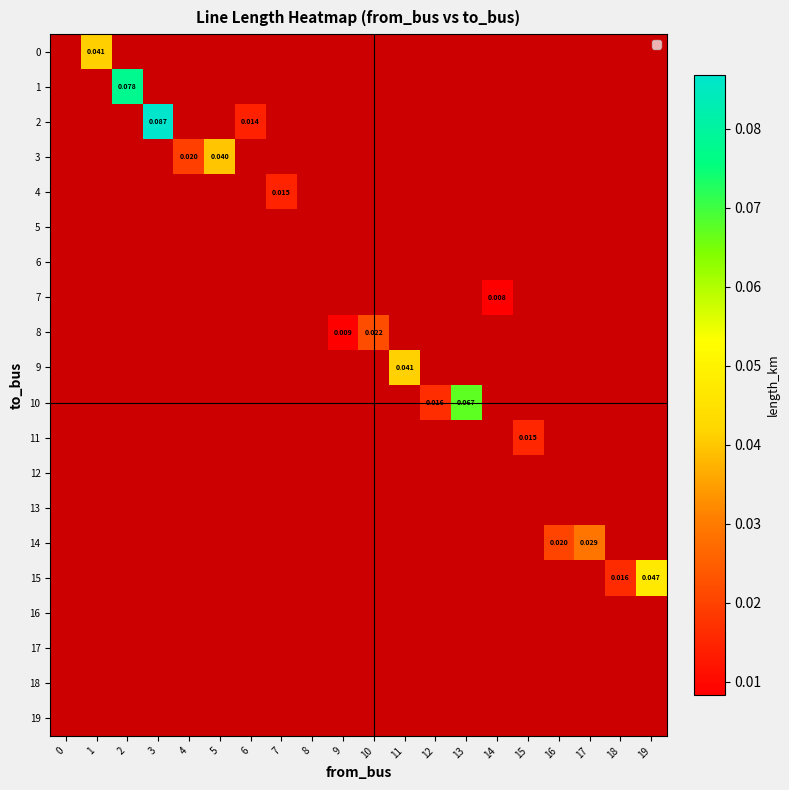

Is the value of row_19 at 11 greater than the value of row_12 at 2?

No